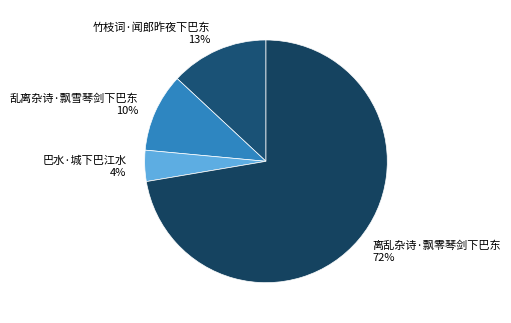

The 离乱杂诗·飘零琴剑下巴东 slice represents 61% of the pie. True or false?

False